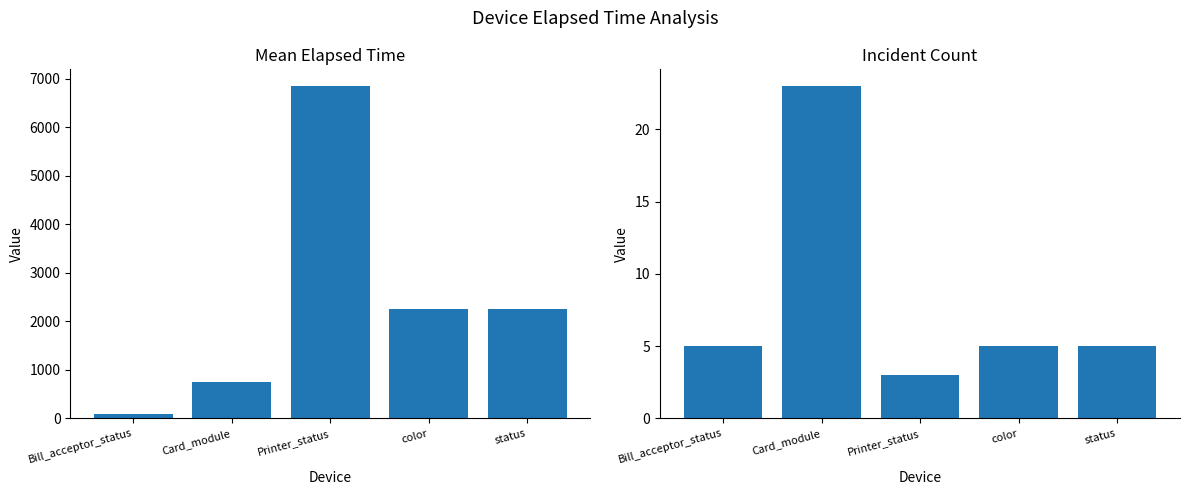

Reading left to right, what are all the values shown in this chart?

Mean Elapsed Time: 87.2	745.0	6850.0	2247.0	2247.0
Count: 5.0	23.0	3.0	5.0	5.0